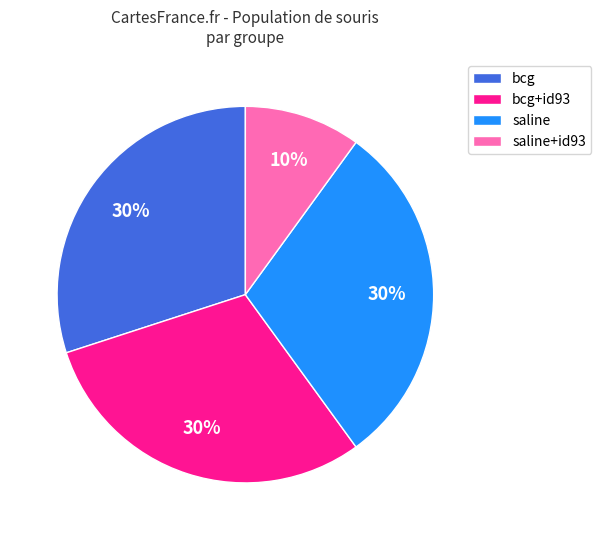

How many segments does this pie chart have?

4